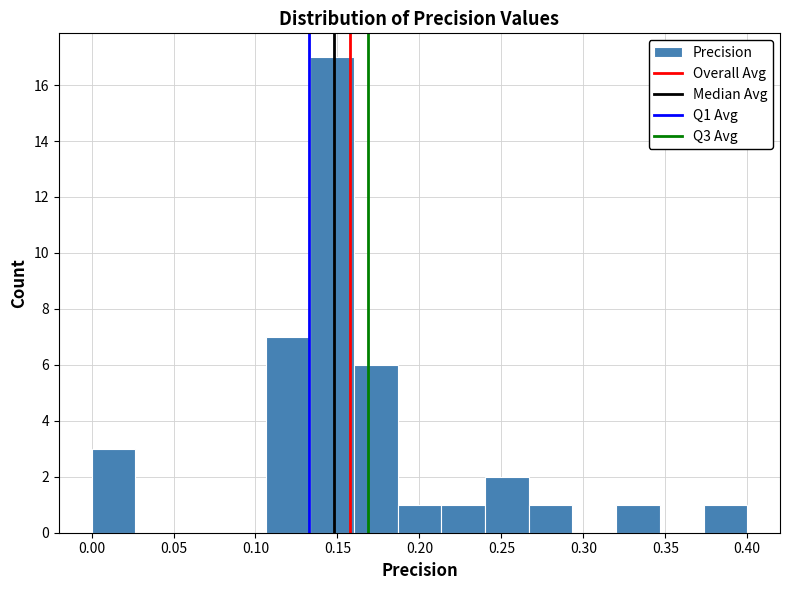

Over which range of the x-axis is the bar tallest?

0.135 to 0.160